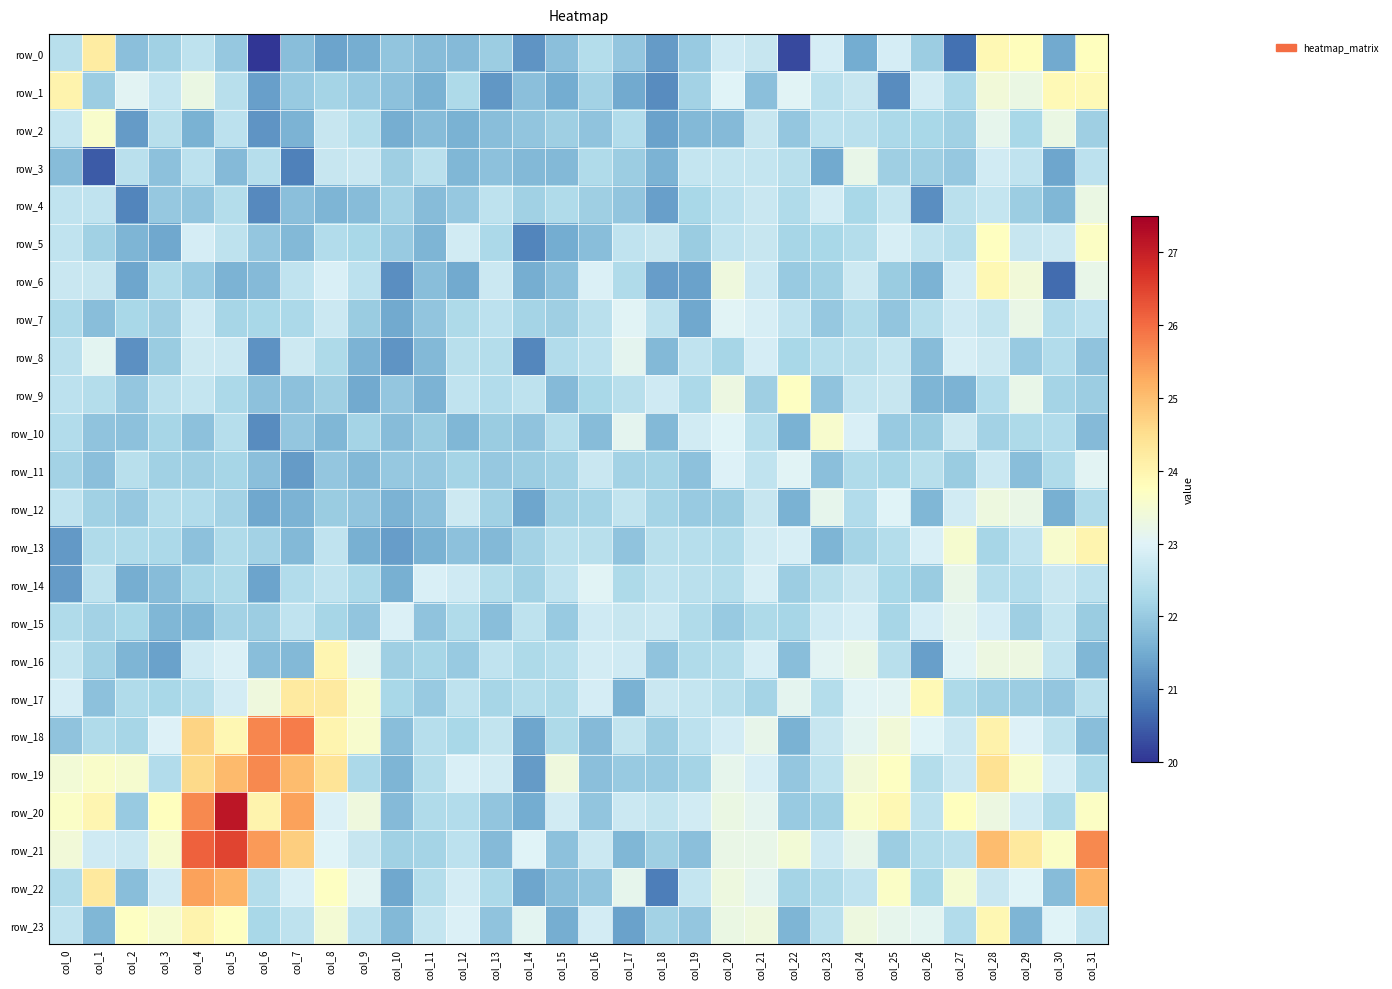

Which series has the largest total across all categories?

row_21